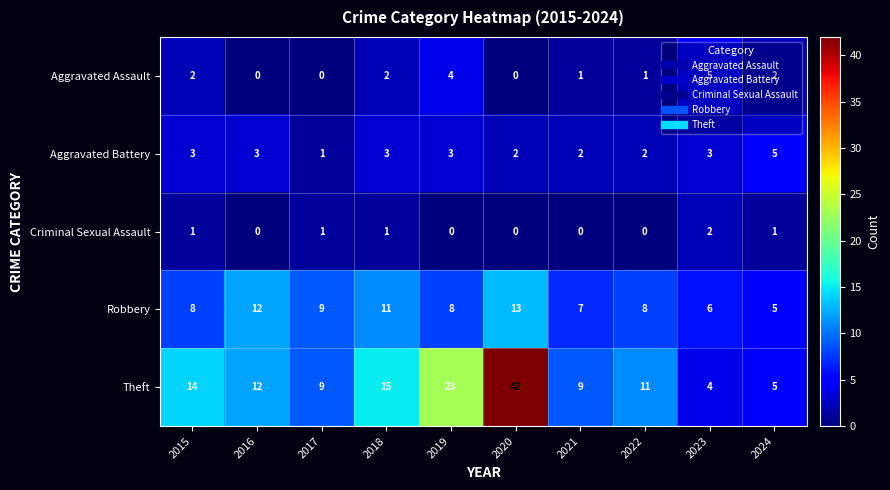

Is the value of Robbery at 2018 greater than the value of Criminal Sexual Assault at 2016?

Yes